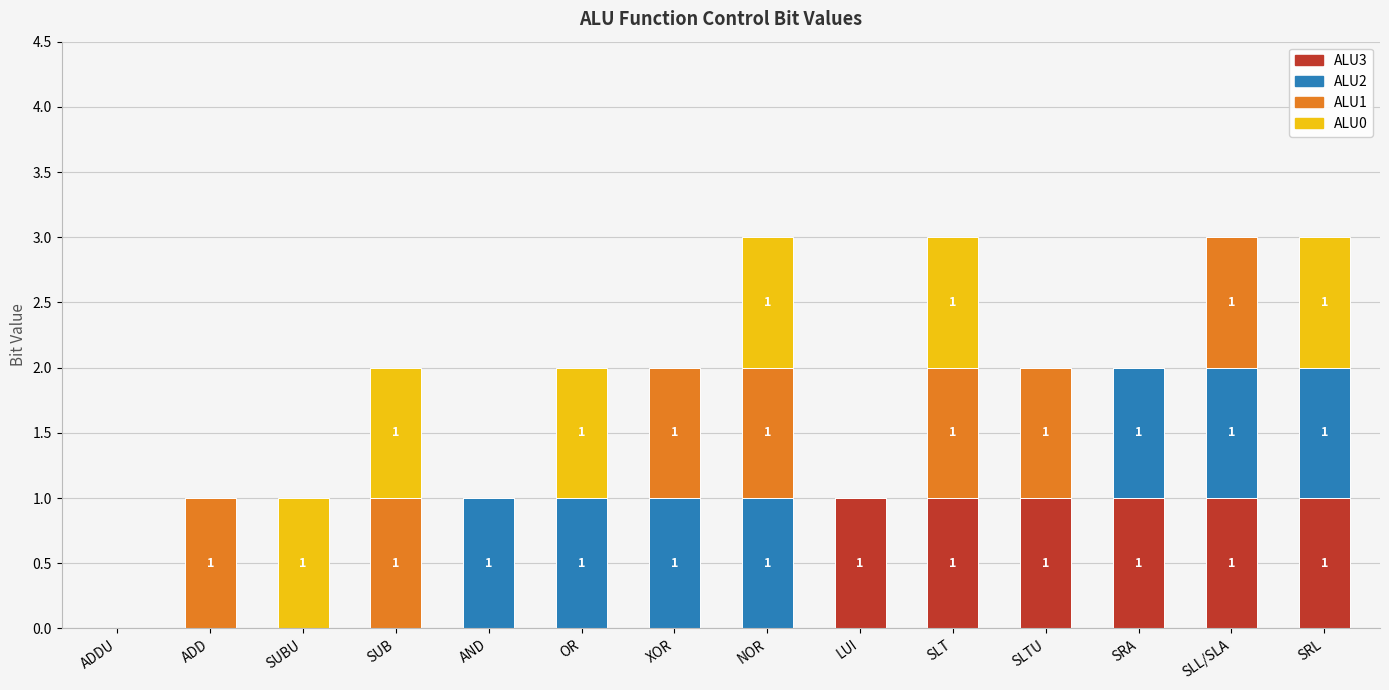

The value of ALU3 at SRL is 1. True or false?

True